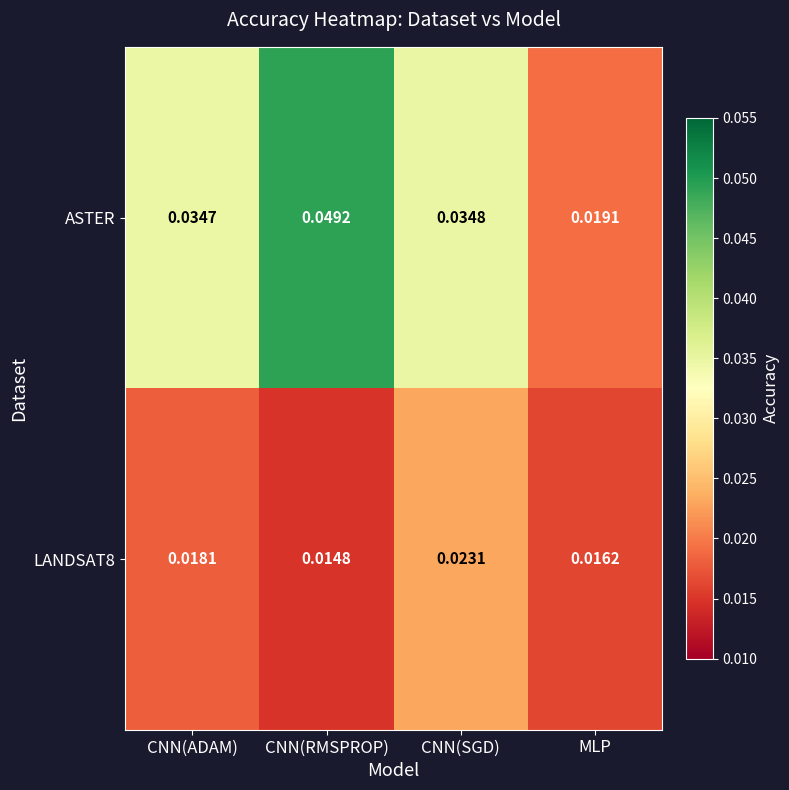

At which label is ASTER closest to 0?

MLP